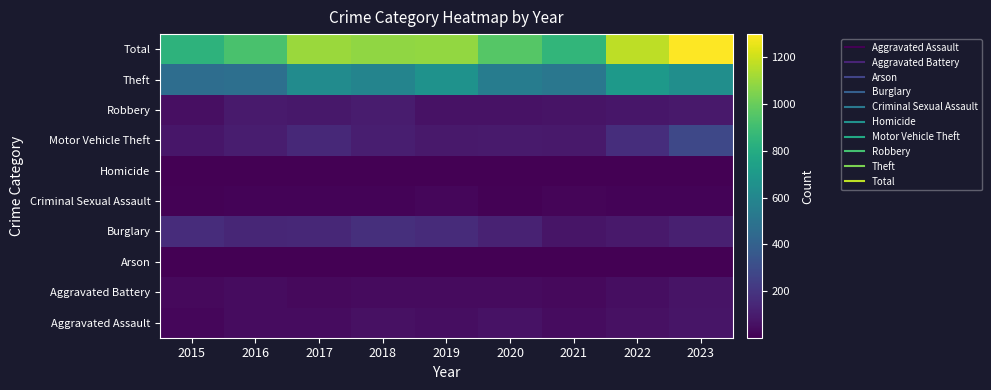

At which category is the sum across all series the highest?

2023